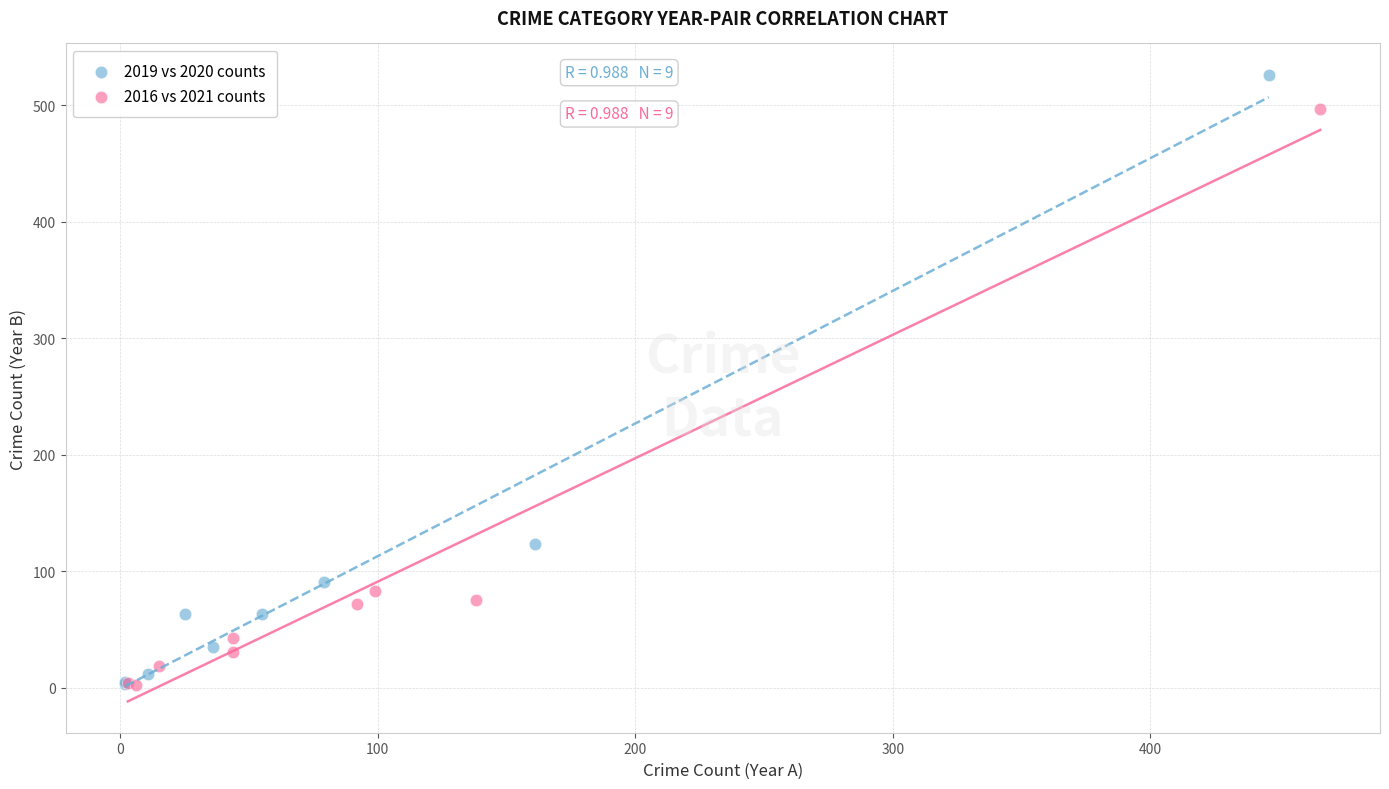

Which series reaches the maximum Y coordinate?

2019 vs 2020 counts